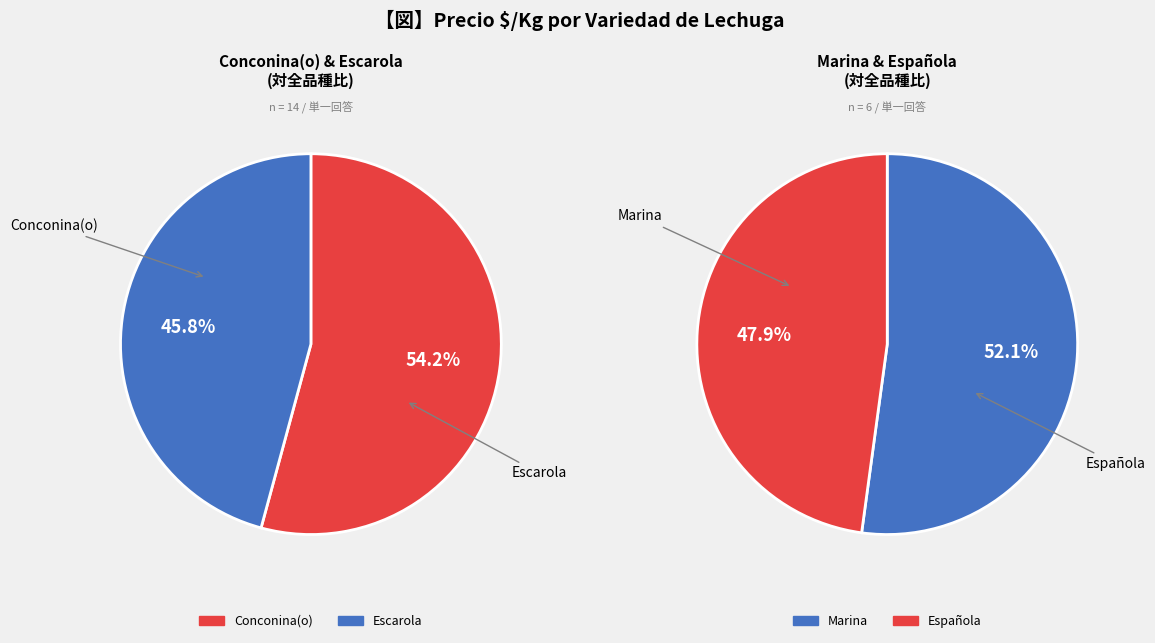

Is it true that 19 is 1% of the pie?

False